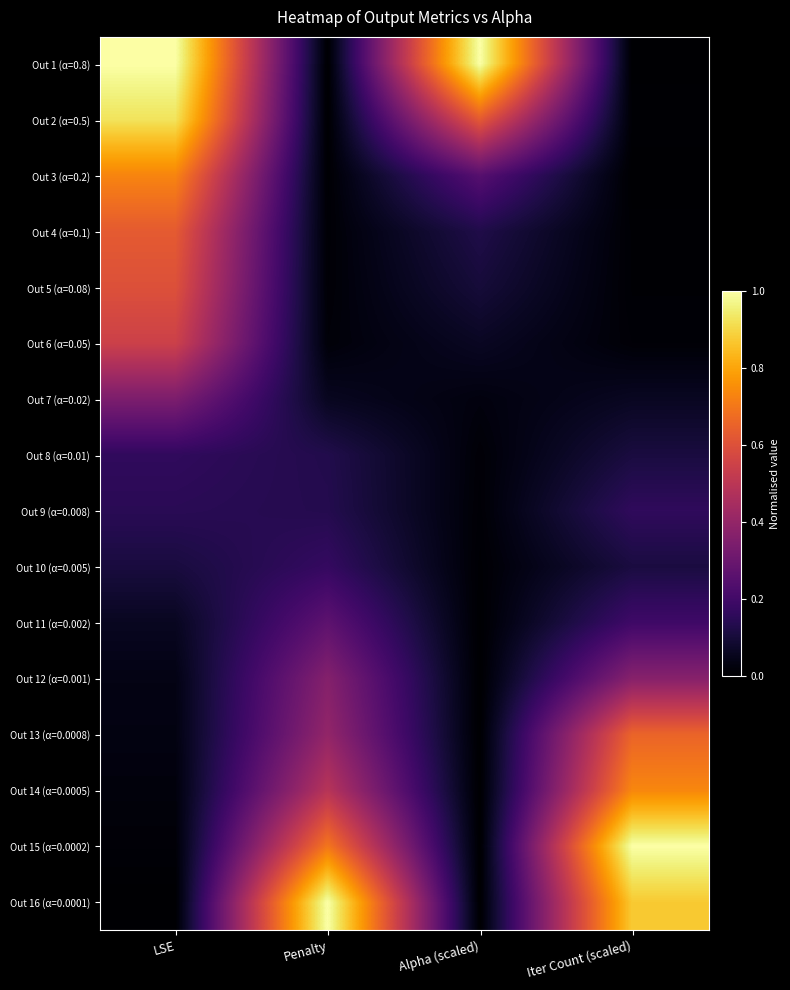

Which series has the largest total across all categories?

Out 1 (α=0.8)